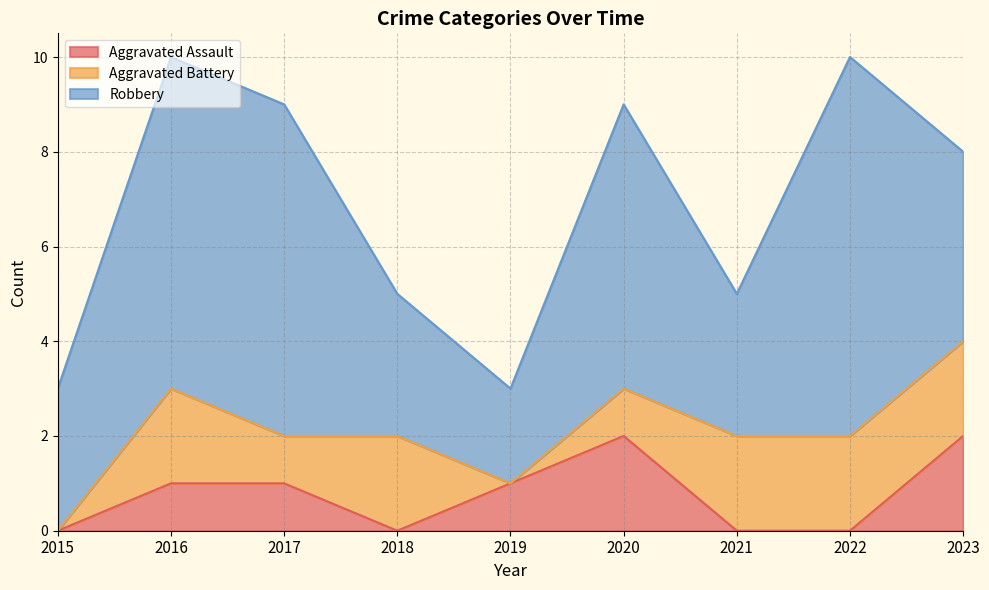

The Aggravated Assault series shows 1 at 2018. True or false?

False